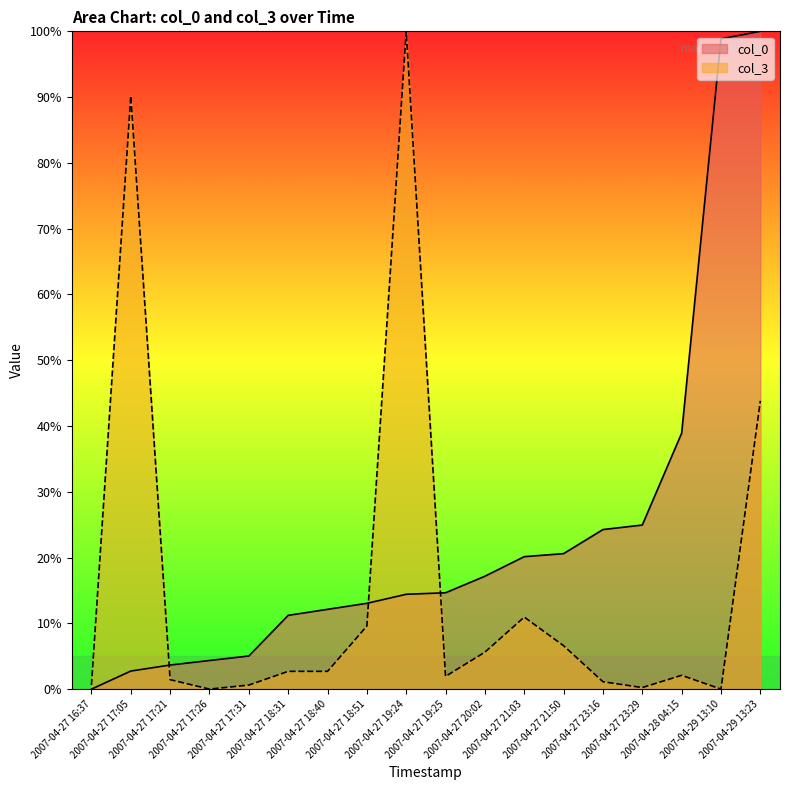

At 2007-04-29 13:10, list the series in order from largest to smallest.

col_0, col_3